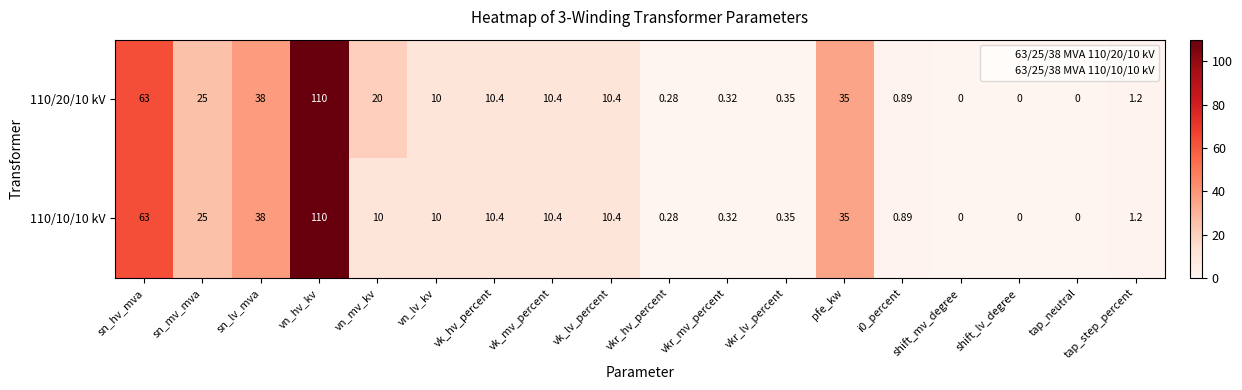

At which category is the sum across all series the highest?

vn_hv_kv